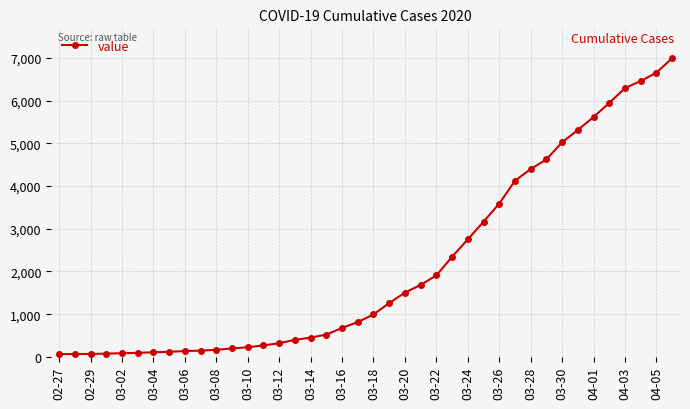

What is the average value?

2142